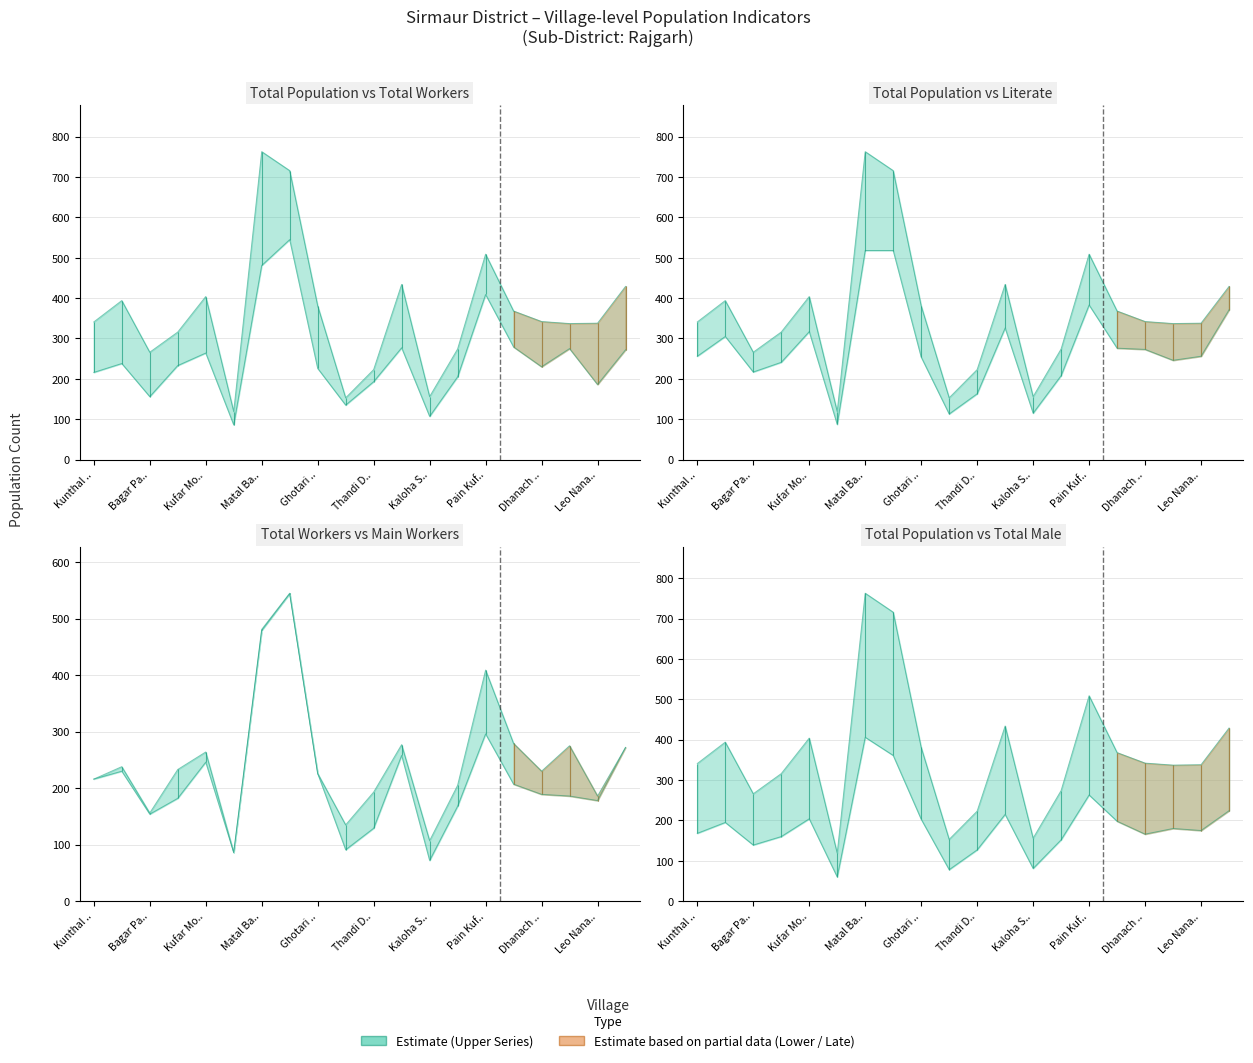

True or false: P_LIT has a value of 175 at Dhanach ...

False